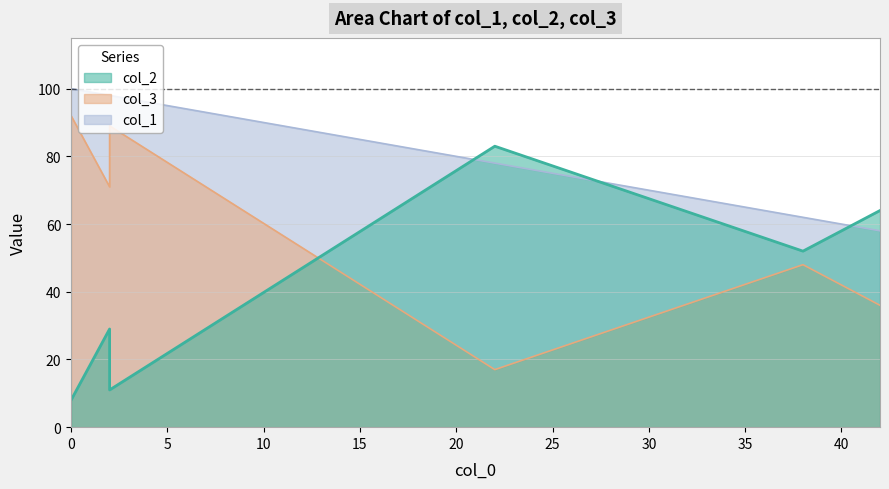

Is the value of col_3 at 2 greater than the value of col_2 at 22?

No